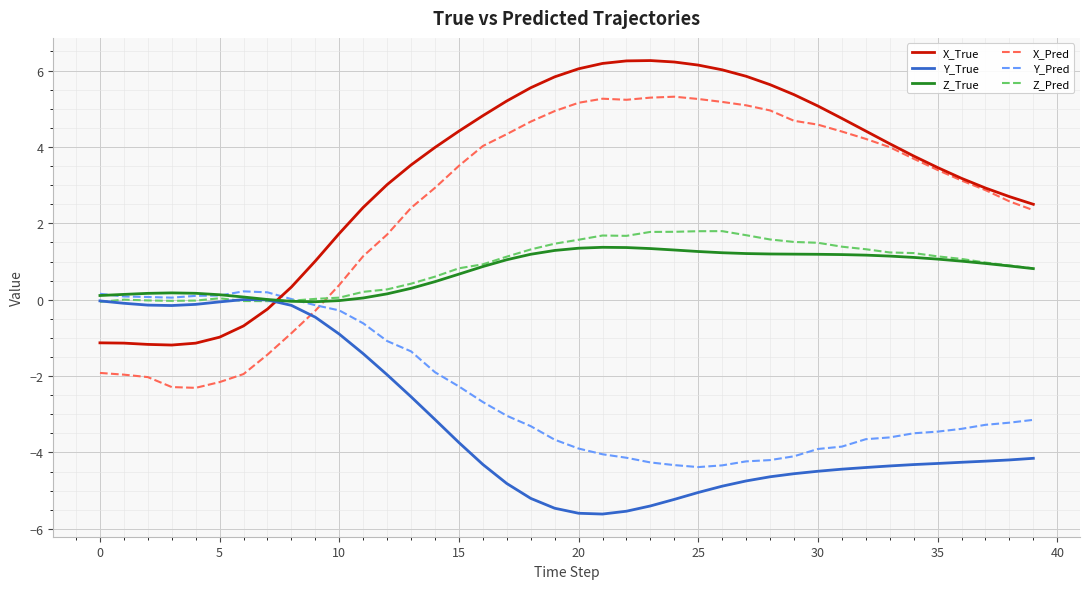

Which series has the largest total across all categories?

X_True